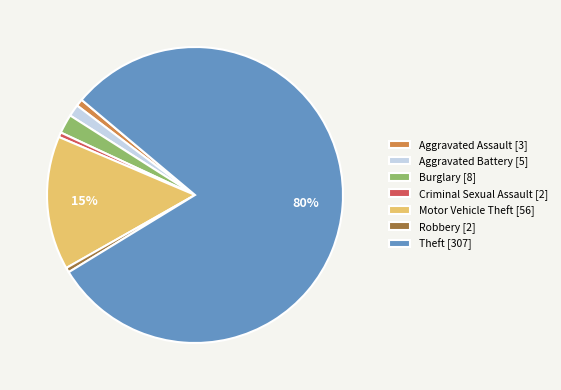

What percentage is the Aggravated Assault slice, to the nearest percent?

1%